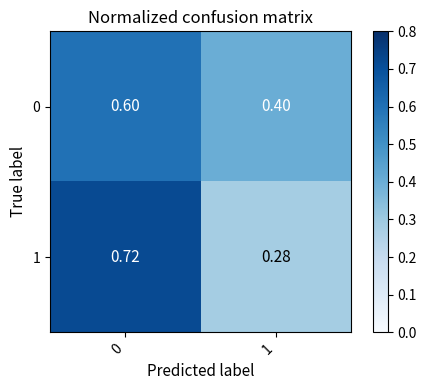

Is the value of 1 at 0 greater than the value of 0 at 0?

Yes